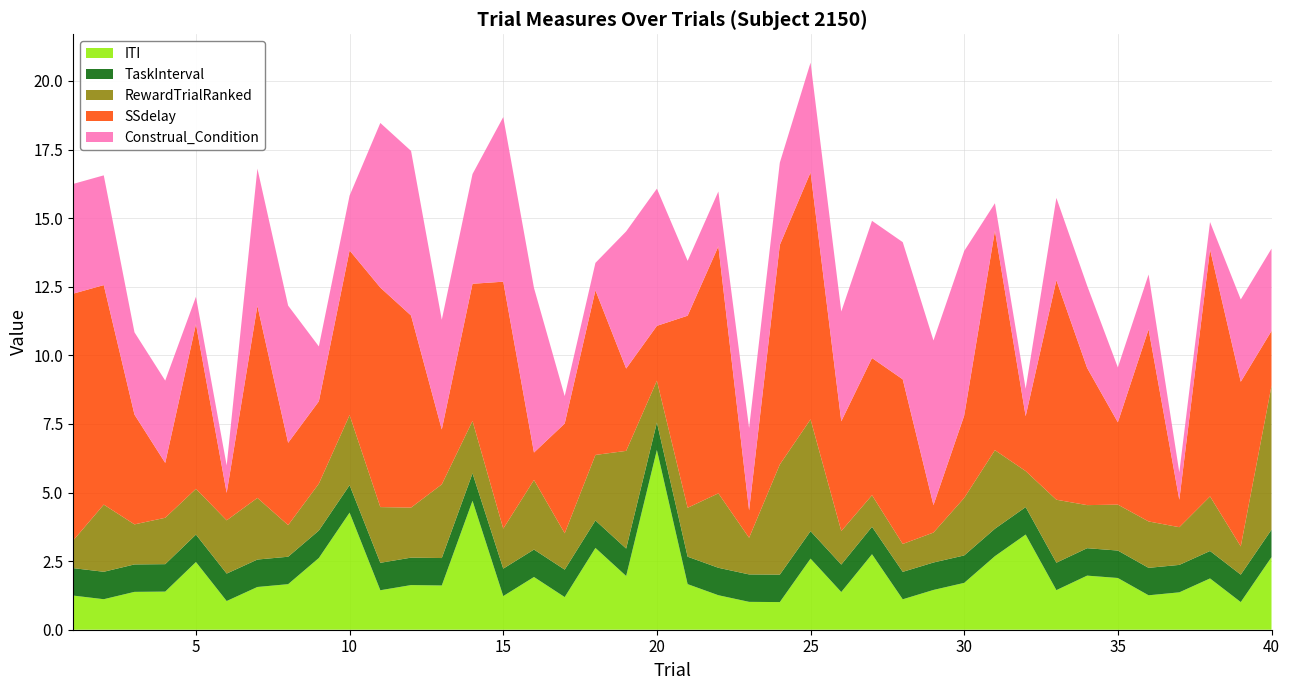

Reading left to right, what are all the values shown in this chart?

ITI: 1.2	1.1	1.4	1.4	2.5	1.0	1.6	1.7	2.6	4.3	1.4	1.6	1.6	4.7	1.2	1.9	1.2	3.0	2.0	6.6	1.7	1.3	1.0	1.0	2.6	1.4	2.8	1.1	1.4	1.7	2.7	3.5	1.4	2.0	1.9	1.3	1.4	1.9	1.0	2.6
TaskInterval: 1.0	1.0	1.0	1.0	1.0	1.0	1.0	1.0	1.0	1.0	1.0	1.0	1.0	1.0	1.0	1.0	1.0	1.0	1.0	1.0	1.0	1.0	1.0	1.0	1.0	1.0	1.0	1.0	1.0	1.0	1.0	1.0	1.0	1.0	1.0	1.0	1.0	1.0	1.0	1.0
RewardTrialRanked: 1.0	2.4	1.5	1.7	1.7	1.9	2.2	1.2	1.7	2.6	2.0	1.8	2.7	1.9	1.5	2.5	1.3	2.4	3.6	1.5	1.8	2.7	1.3	4.0	4.1	1.2	1.2	1.0	1.1	2.1	2.9	1.3	2.3	1.6	1.7	1.7	1.4	2.0	1.0	5.2
SSdelay: 9.0	8.0	4.0	2.0	6.0	1.0	7.0	3.0	3.0	6.0	8.0	7.0	2.0	5.0	9.0	1.0	4.0	6.0	3.0	2.0	7.0	9.0	1.0	8.0	9.0	4.0	5.0	6.0	1.0	3.0	8.0	2.0	8.0	5.0	3.0	7.0	1.0	9.0	6.0	2.0
Construal_Condition: 4.0	4.0	3.0	3.0	1.0	1.0	5.0	5.0	2.0	2.0	6.0	6.0	4.0	4.0	6.0	6.0	1.0	1.0	5.0	5.0	2.0	2.0	3.0	3.0	4.0	4.0	5.0	5.0	6.0	6.0	1.0	1.0	3.0	3.0	2.0	2.0	1.0	1.0	3.0	3.0